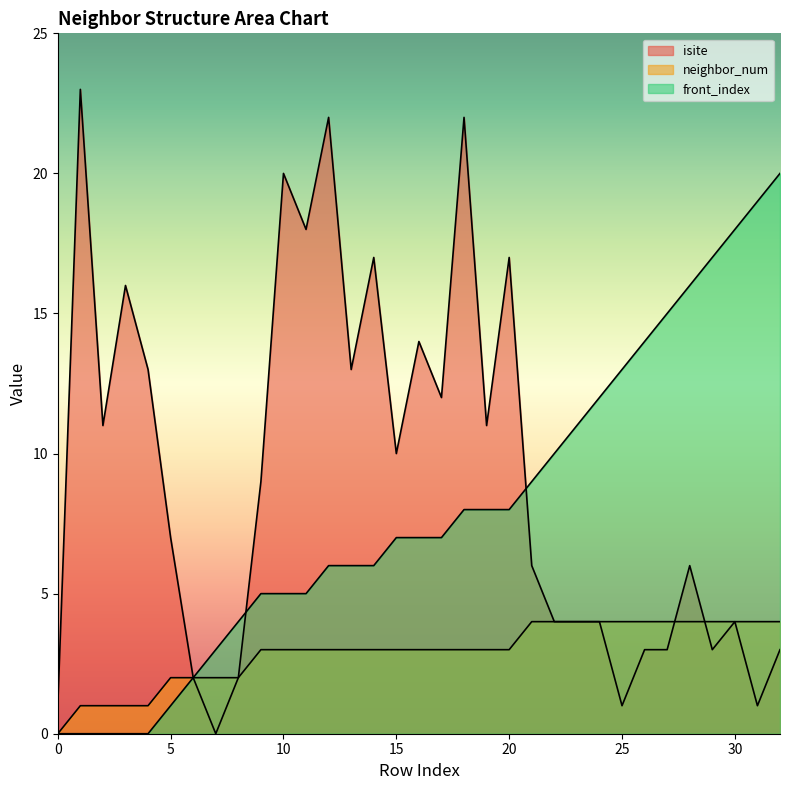

Which series ends up on top after the final intersection of front_index and isite?

front_index